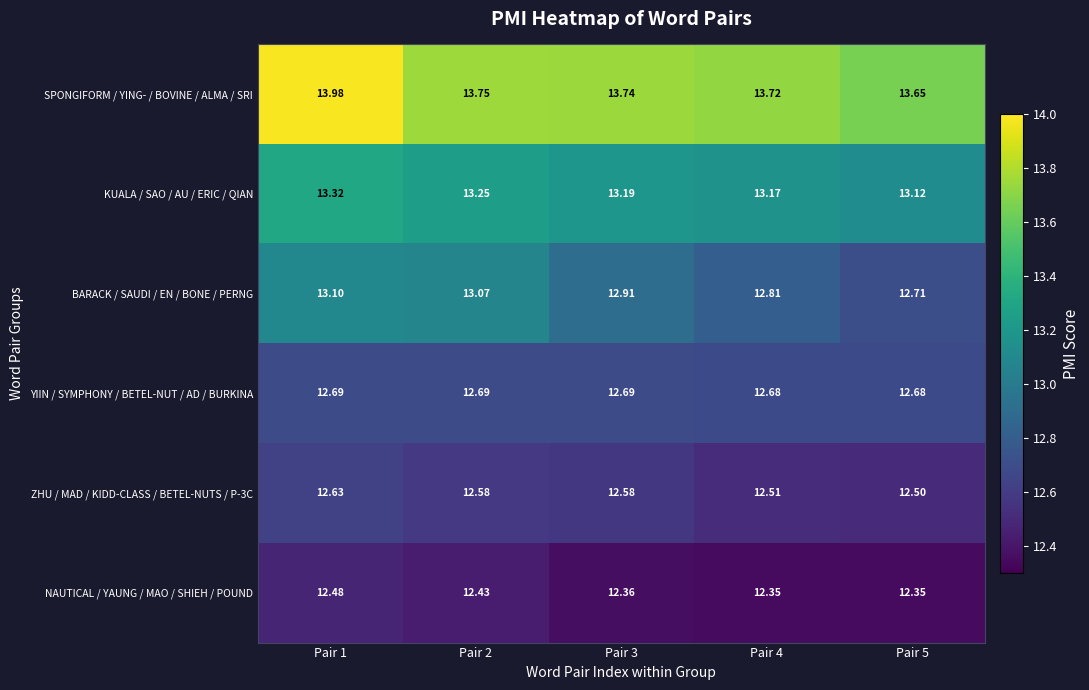

Between Pair 1 and Pair 4, which series saw the biggest shift?

BARACK / SAUDI / EN / BONE / PERNG